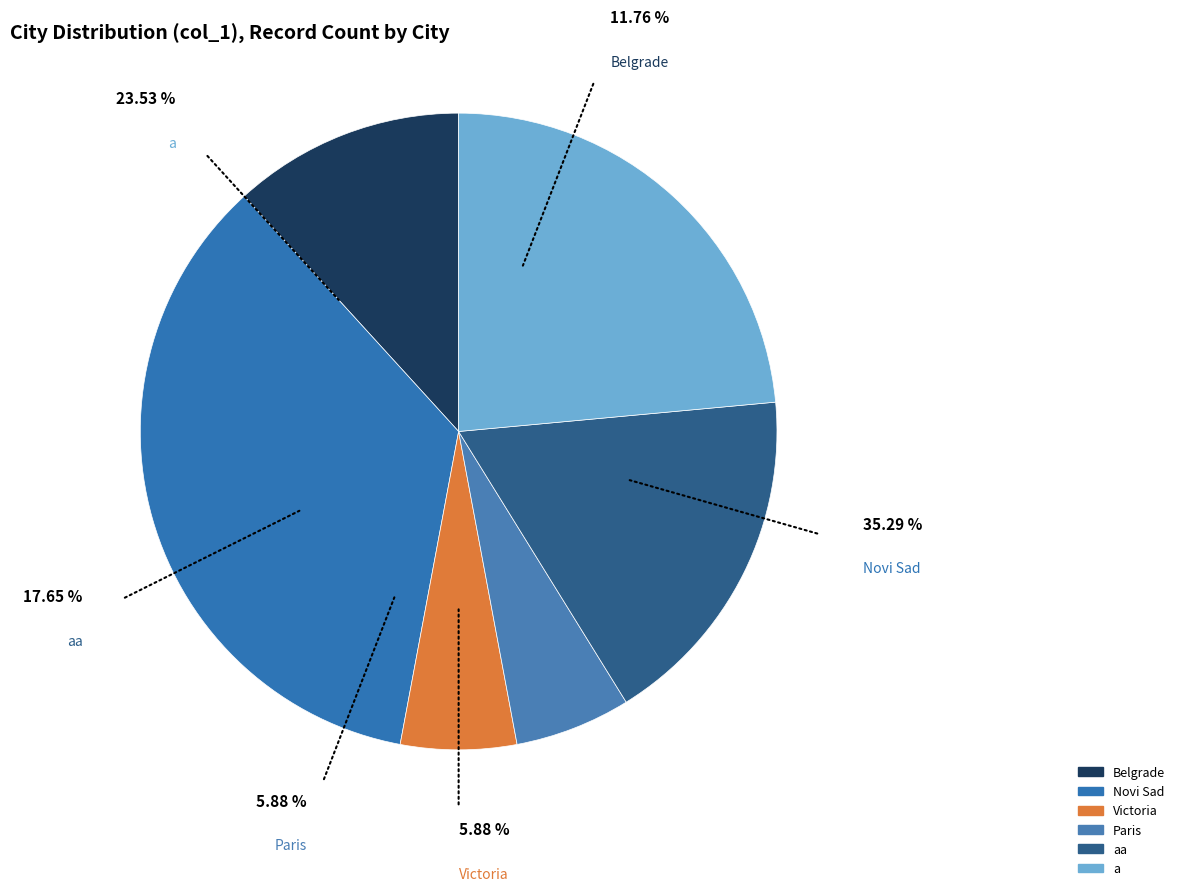

Does any single category account for the majority?

No